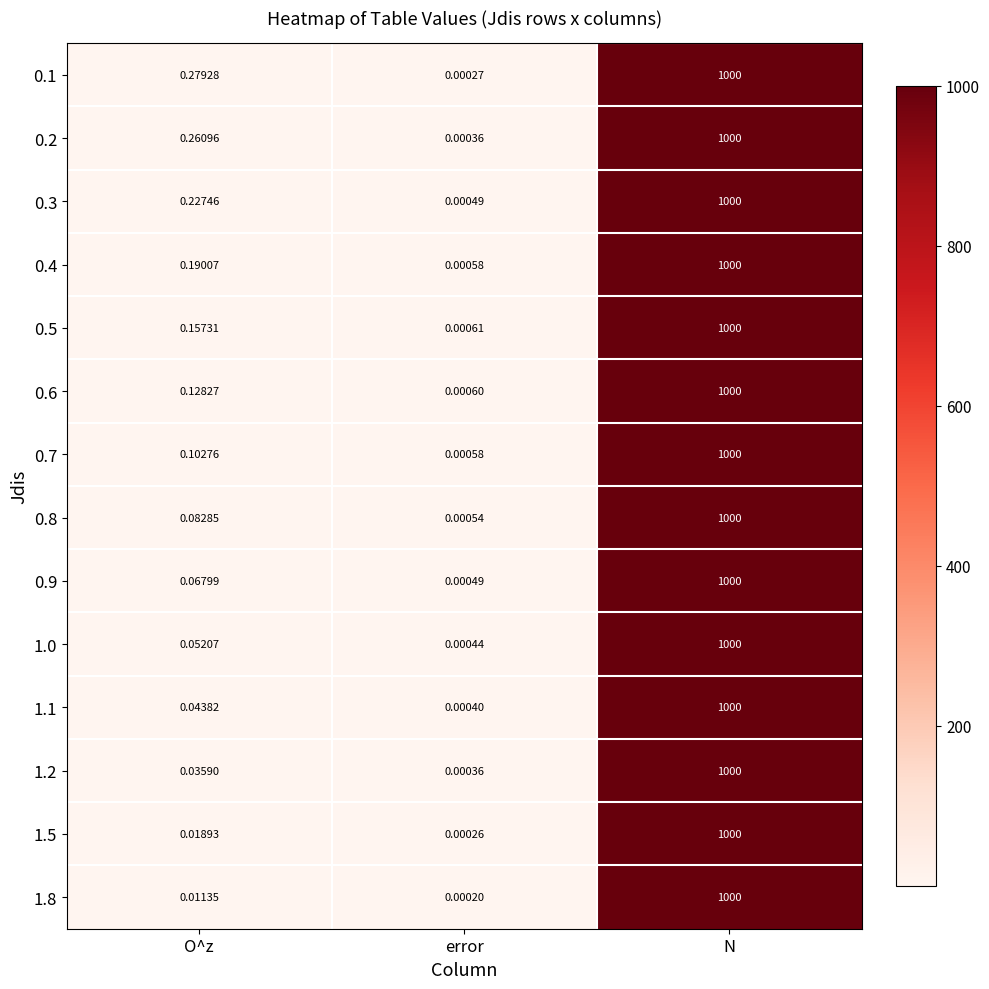

Is the value of 0.5 at N greater than the value of 0.7 at O^z?

Yes